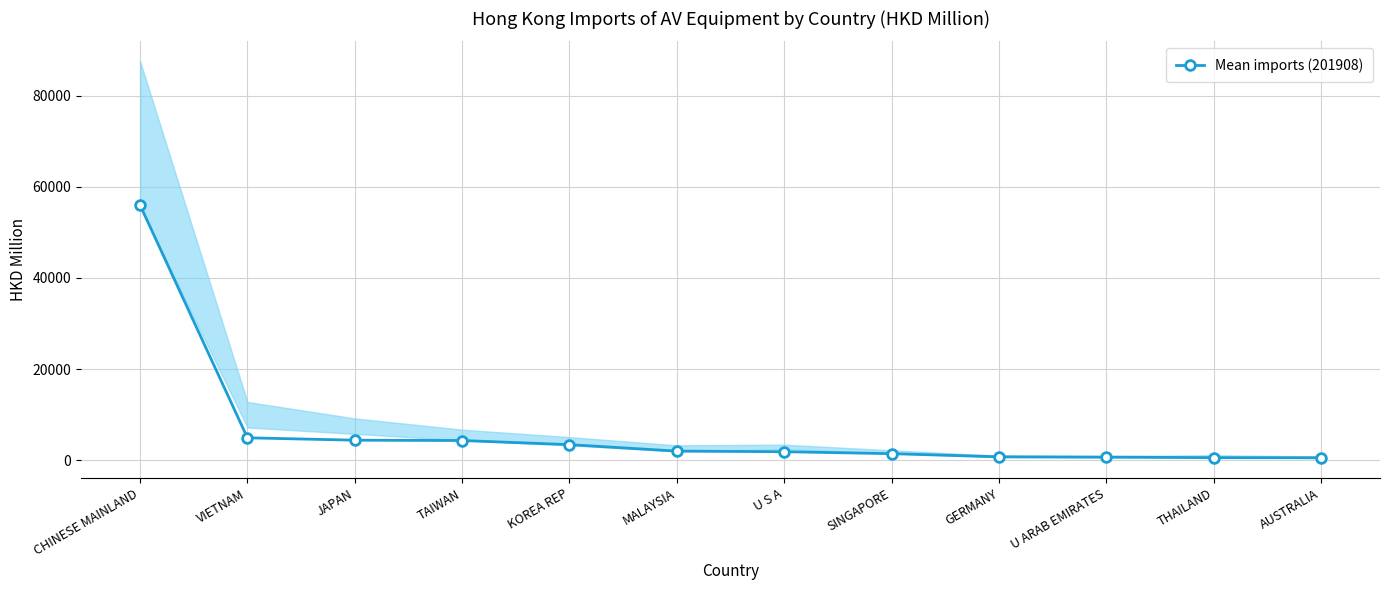

Between GERMANY and KOREA REP, which is larger?

KOREA REP